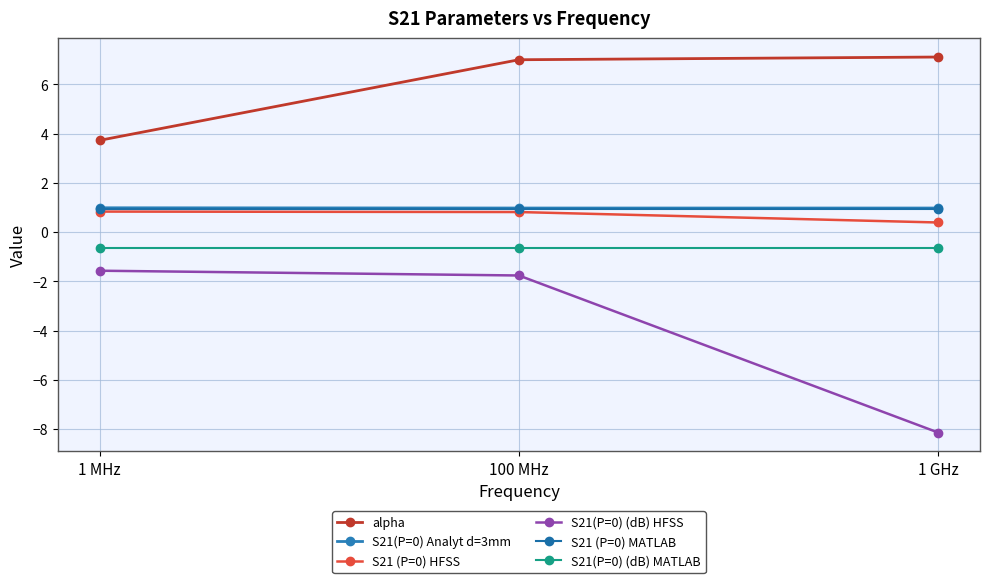

True or false: S21 (P=0) MATLAB has a value of 1.2 at 1 MHz.

False